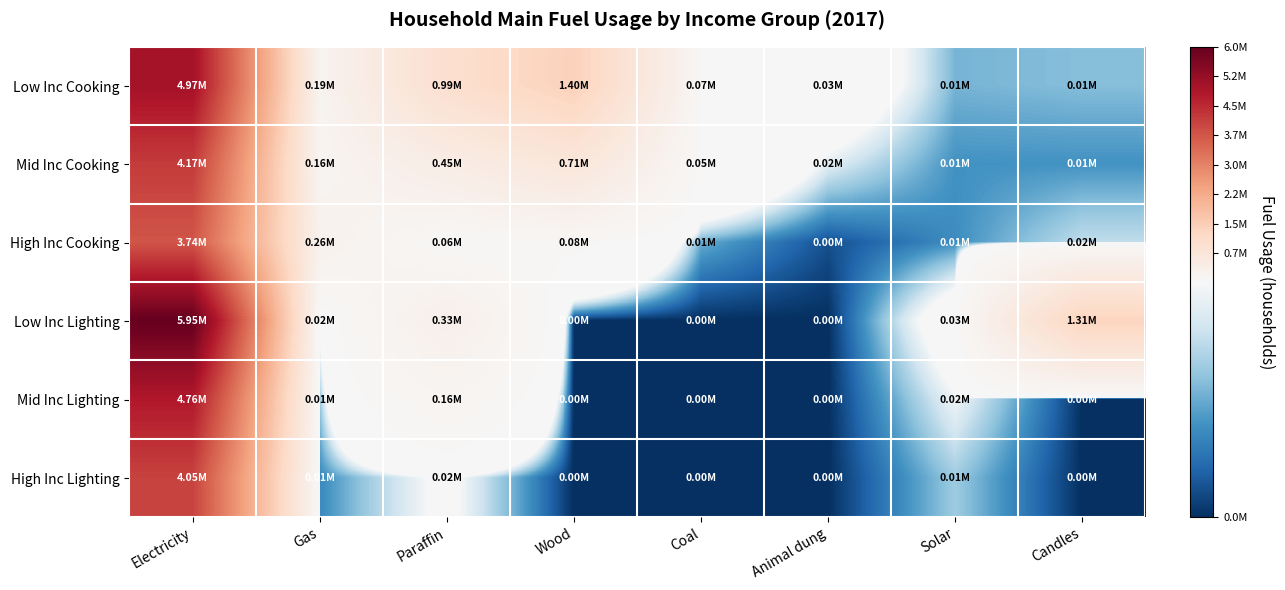

What is the difference between the highest and lowest values at Paraffin?

965455.6